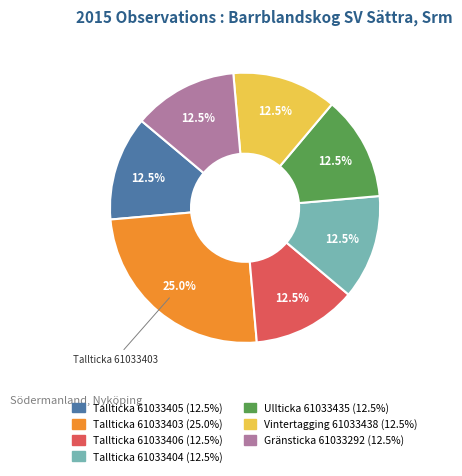

Is there a majority slice in this chart?

No